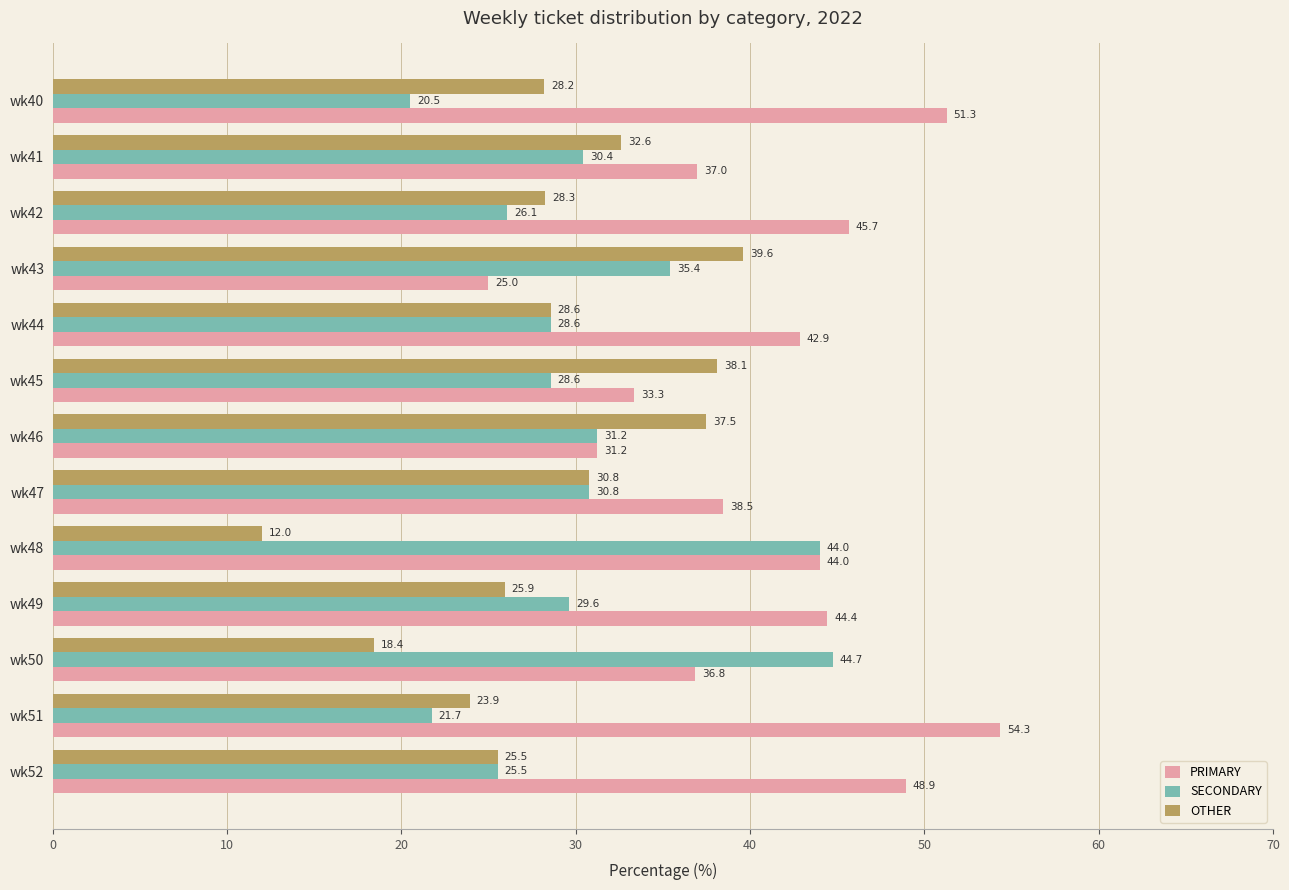

Which series has the largest range (max minus min)?

PRIMARY